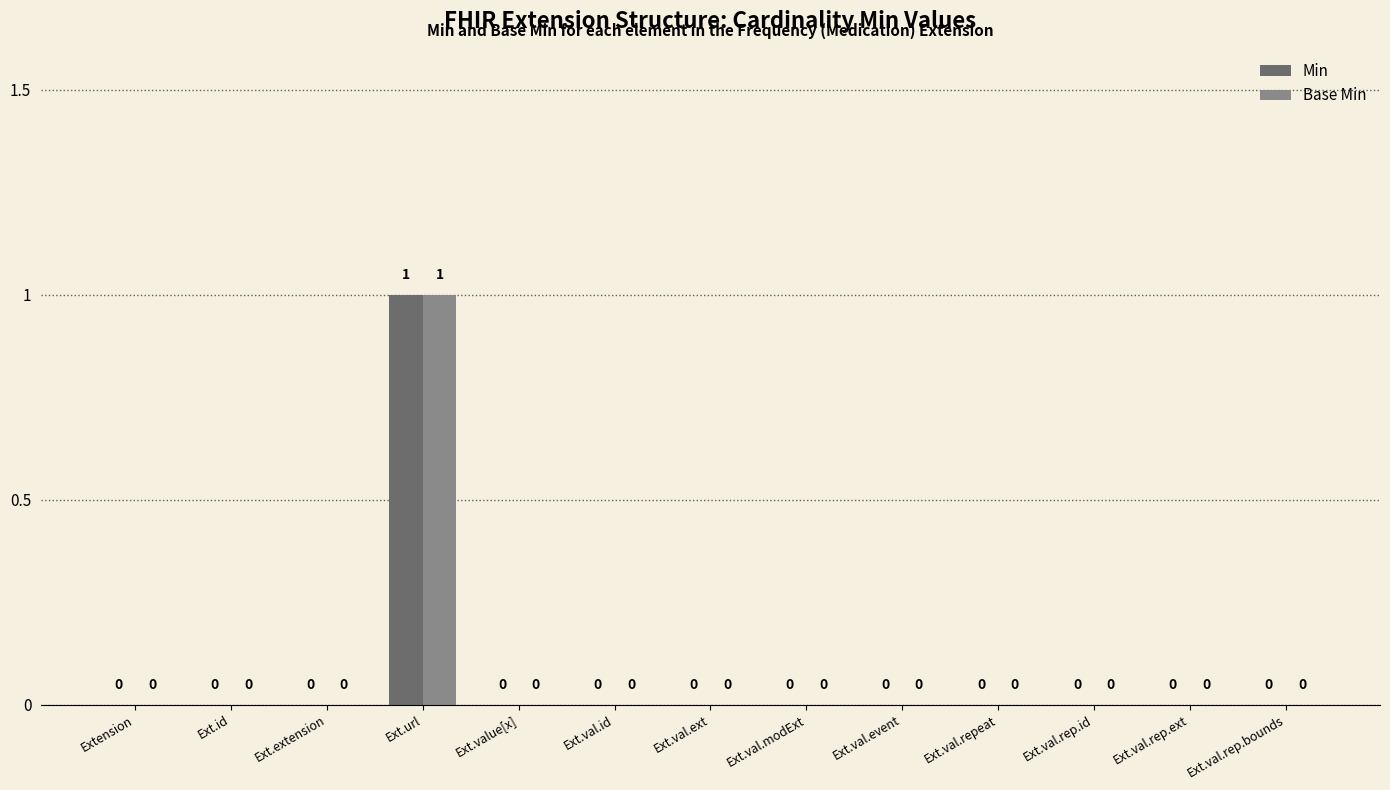

At which label does Base Min reach its peak?

Ext.url